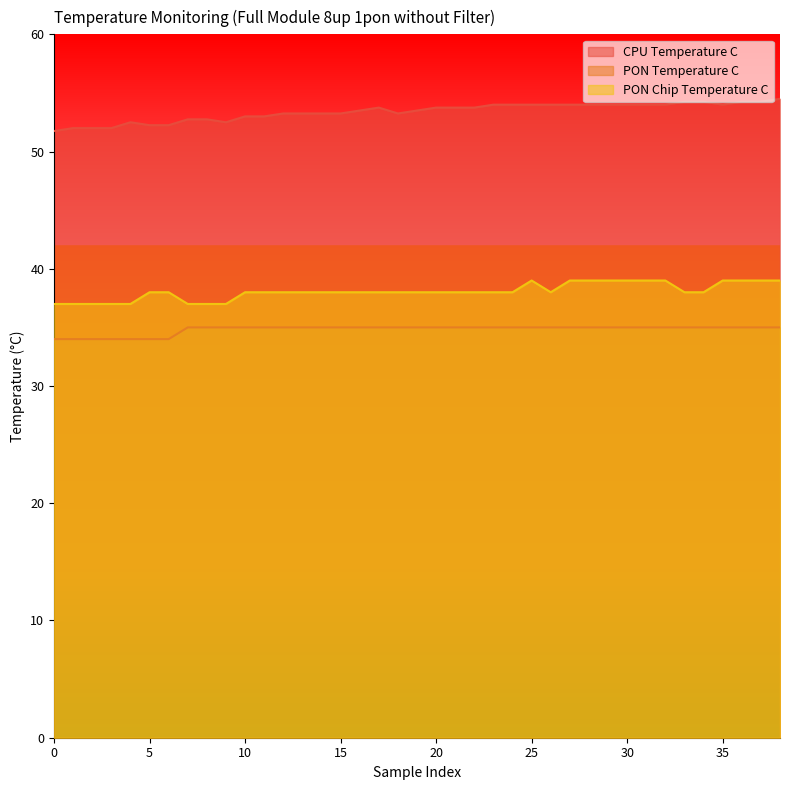

At which label does PON Chip Temperature C first exceed 38?

25